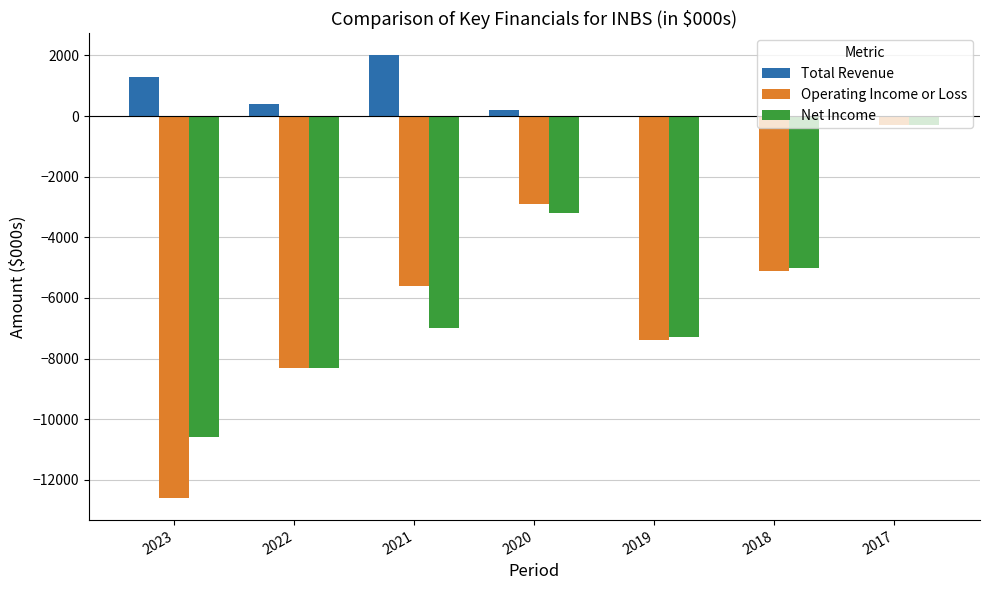

Are the bars horizontal?

No